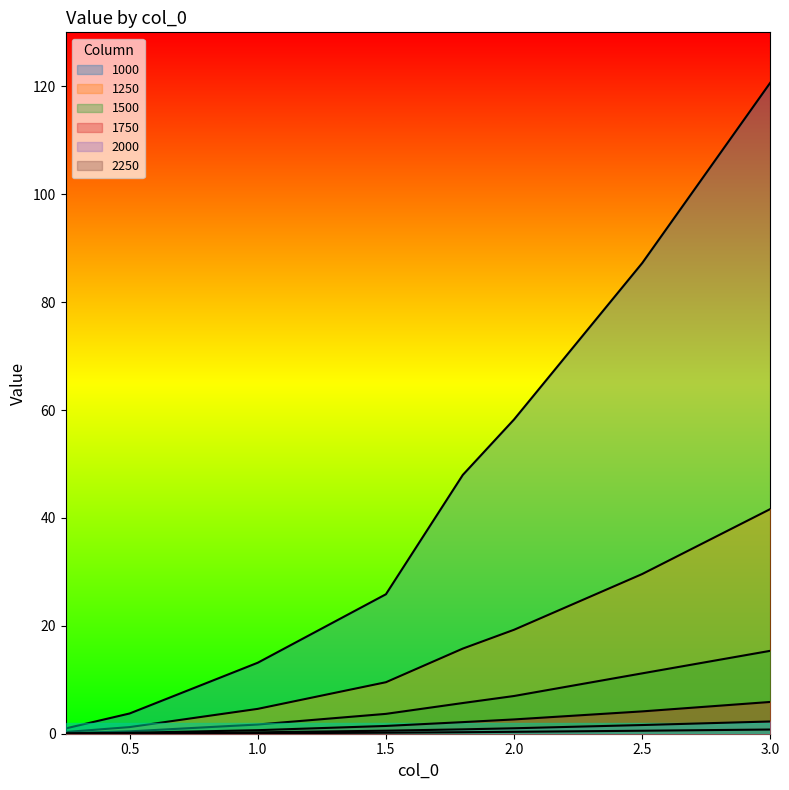

Where is 2000 nearest to the value 1?

2.0